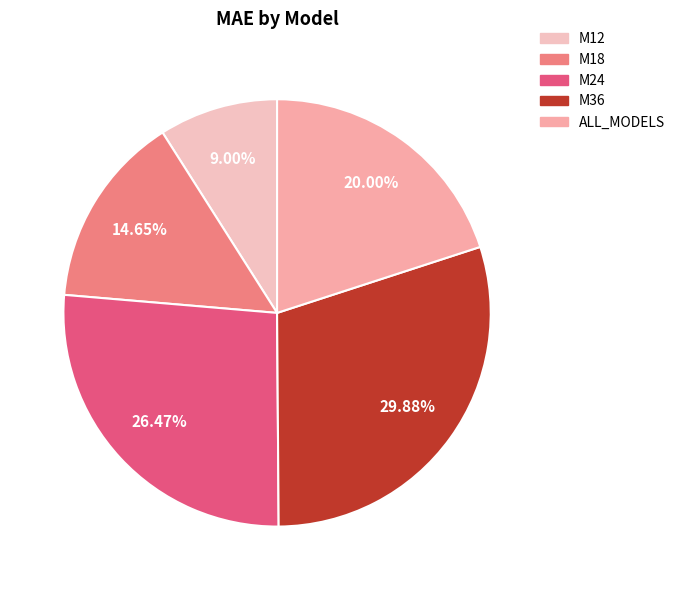

What is the smallest slice in the pie chart?

M12